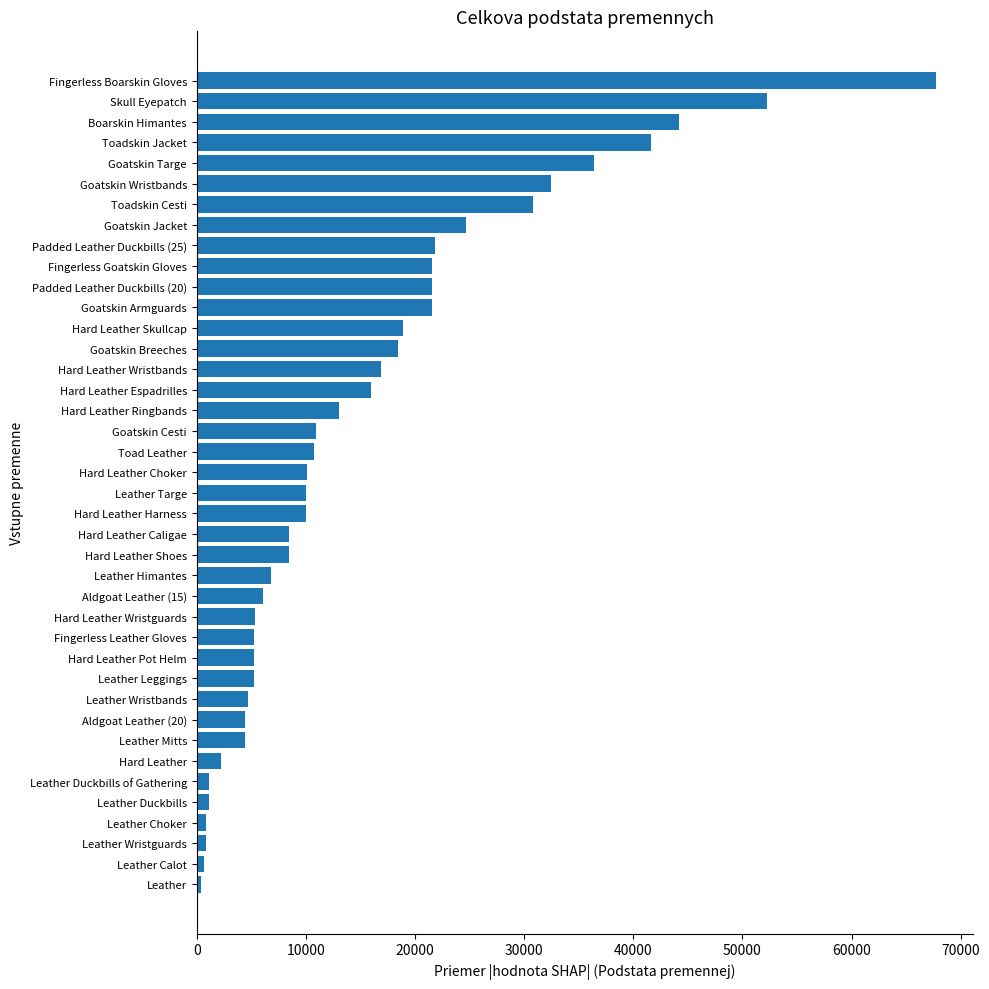

How many bars are there in total?

40